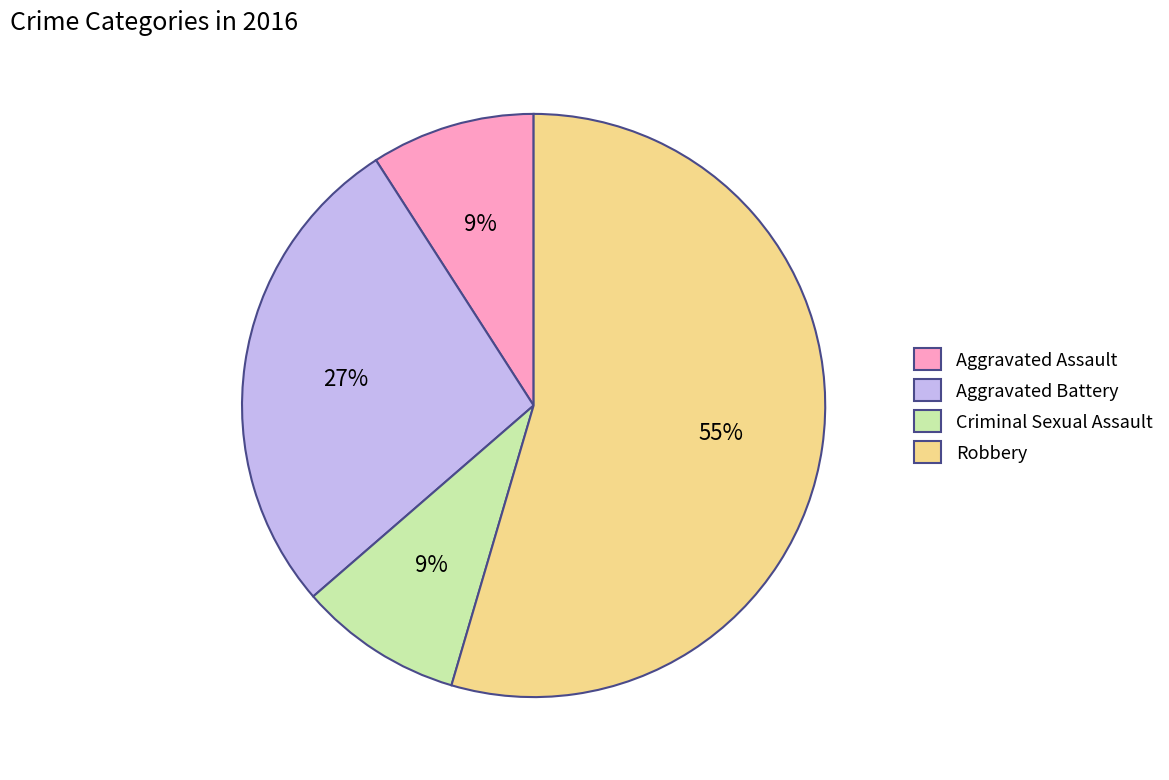

What is the largest slice in the pie chart?

Robbery